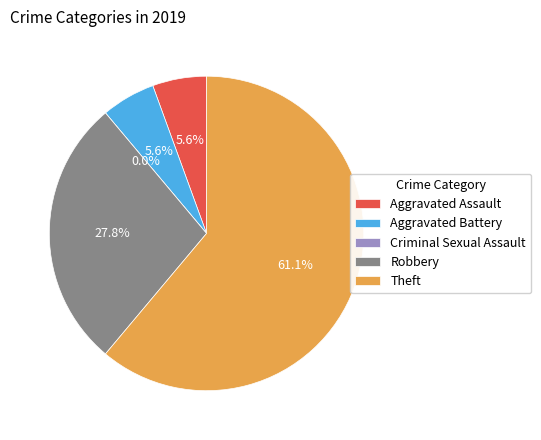

Which has a higher value, Aggravated Battery or Aggravated Assault?

Aggravated Battery